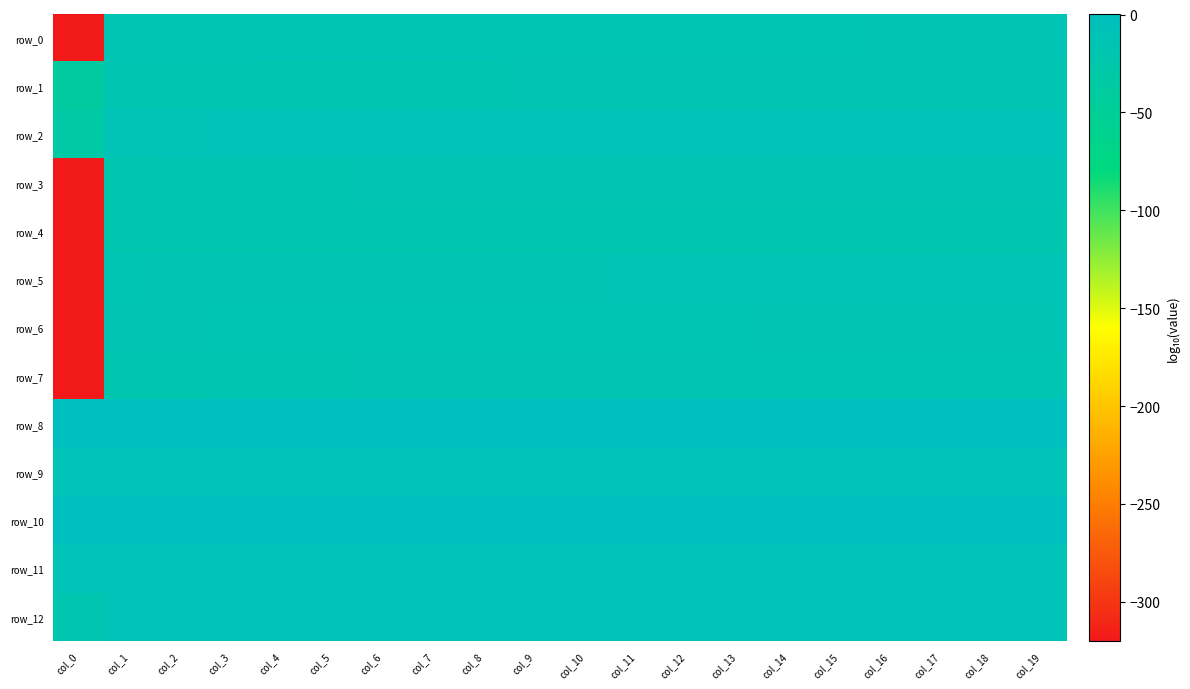

What is the highest value of the row_12 series?

-10.0